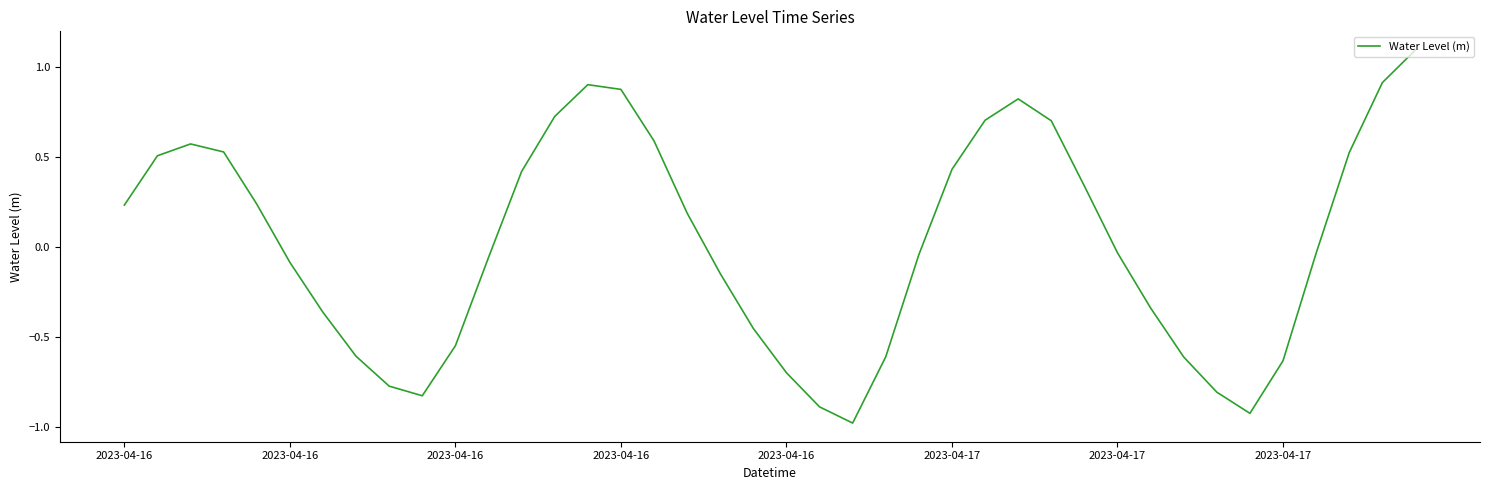

What is the minimum value shown in the chart?

-1.0